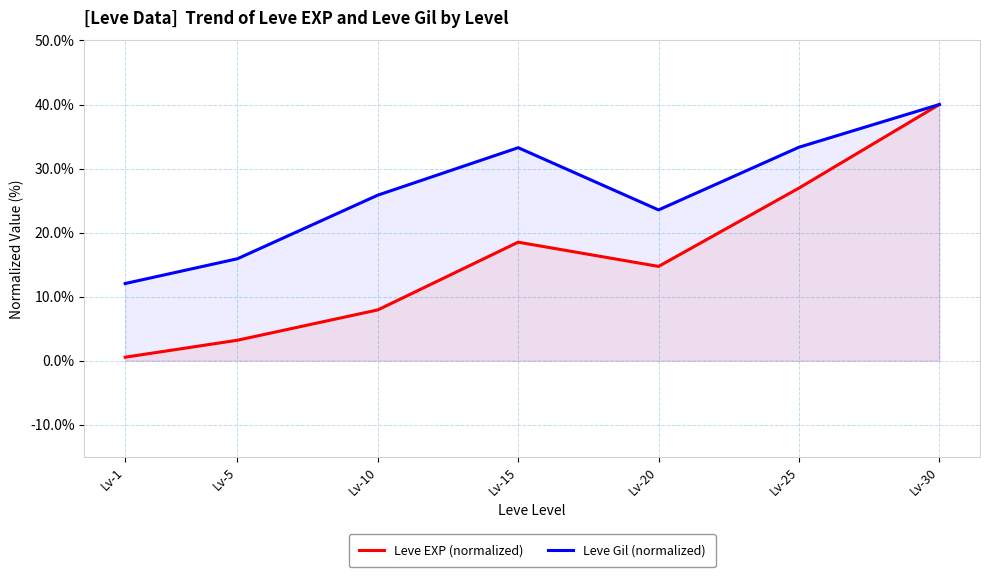

What is the average value of the Leve EXP (normalized) series?

16.0